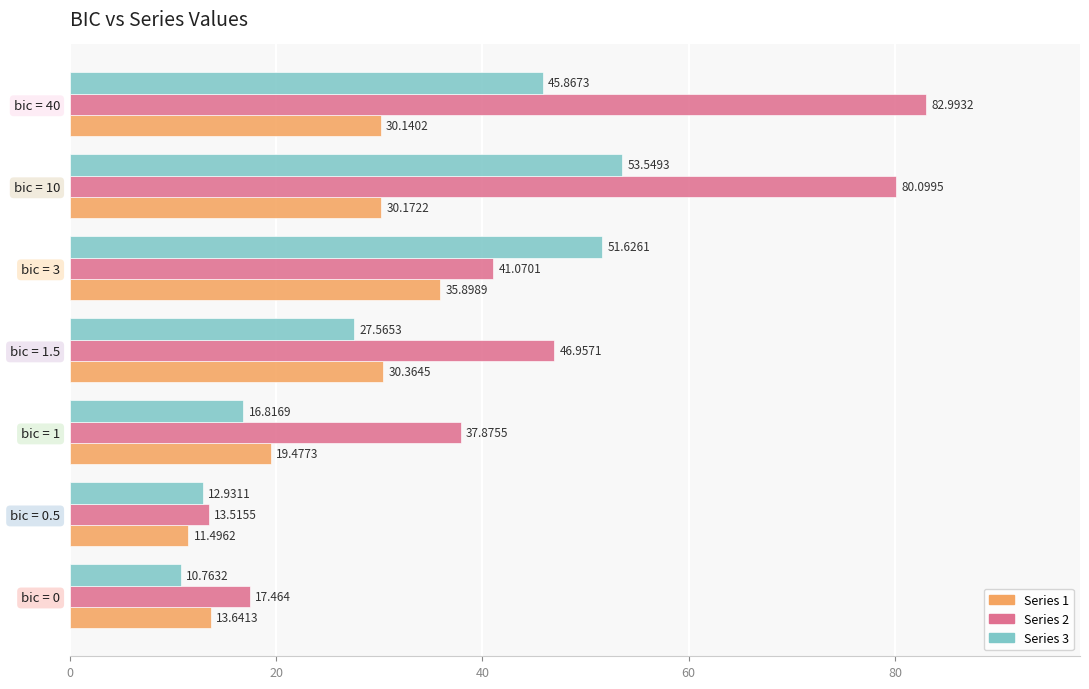

How many distinct data groups are displayed?

3